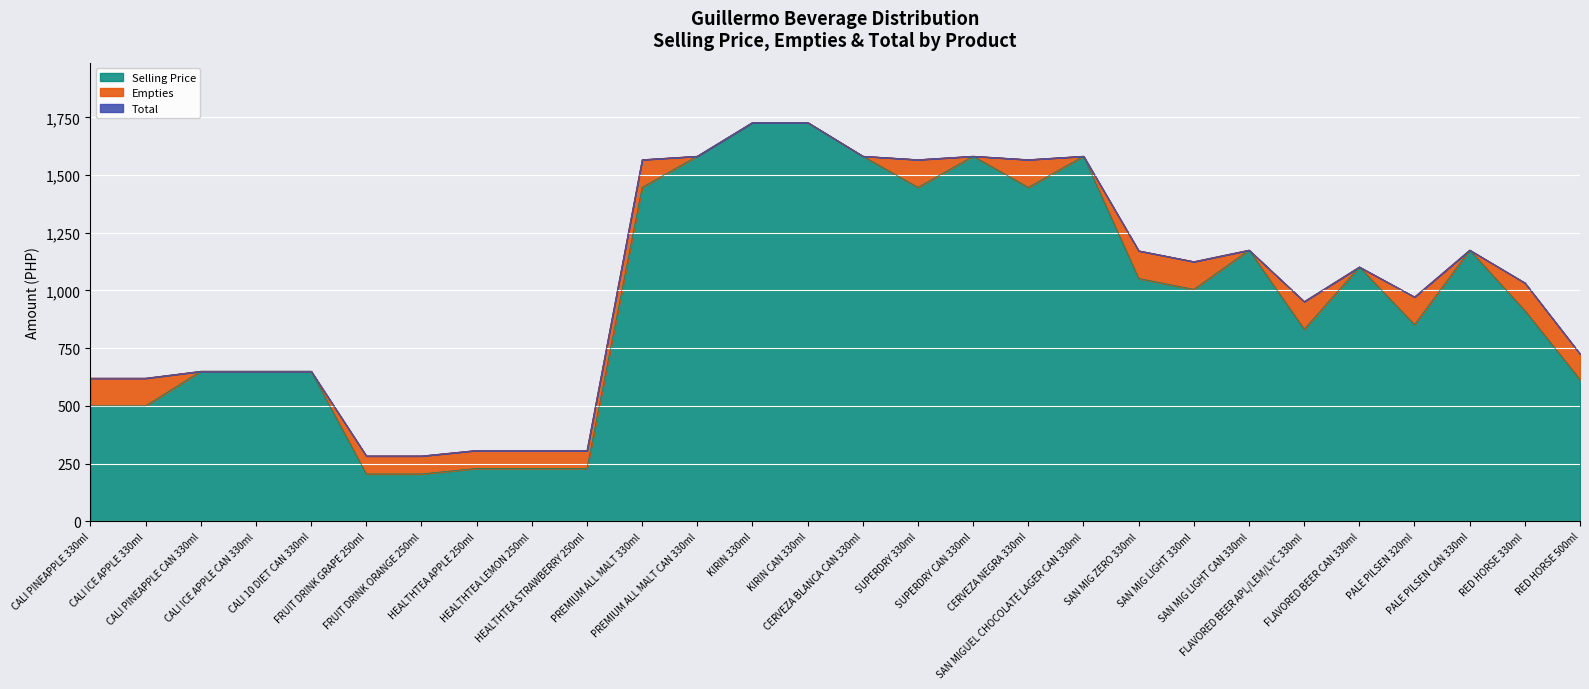

Which series has the largest range (max minus min)?

Selling Price